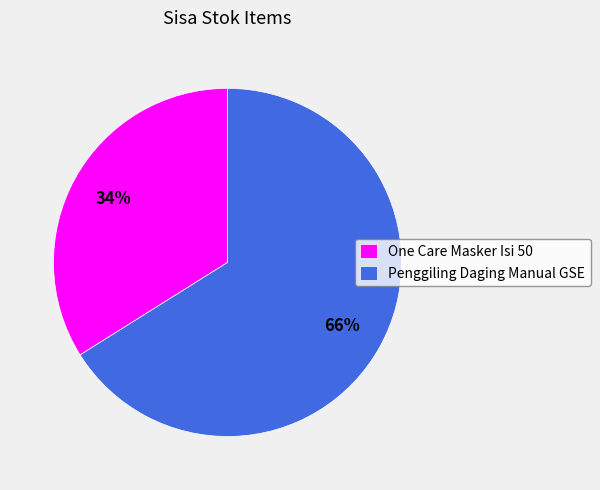

Is One Care Masker Isi 50 the majority of the pie?

No